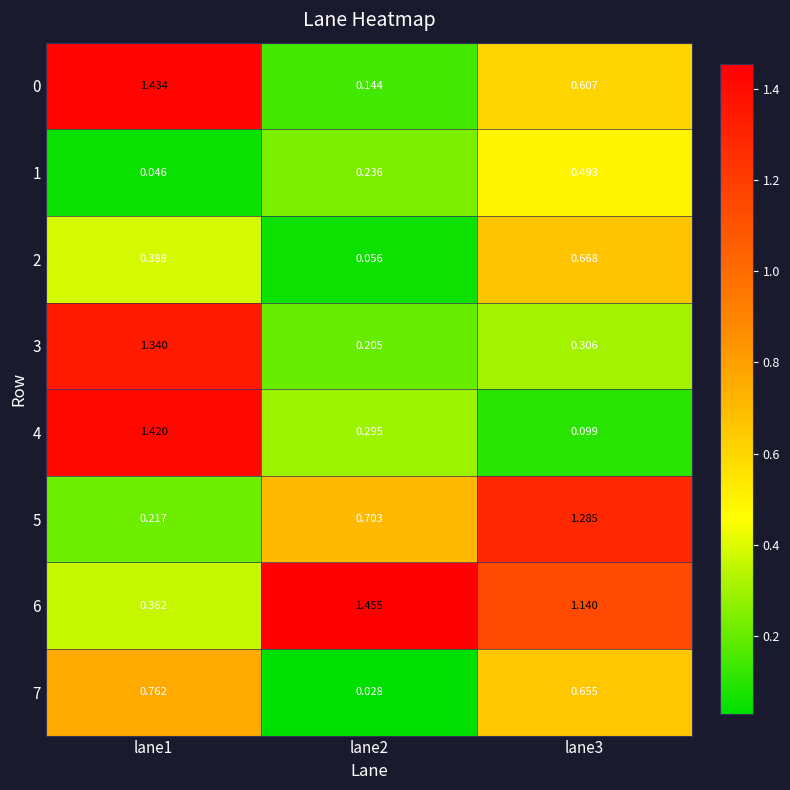

Is the value of 6 at lane2 greater than the value of 2 at lane2?

Yes